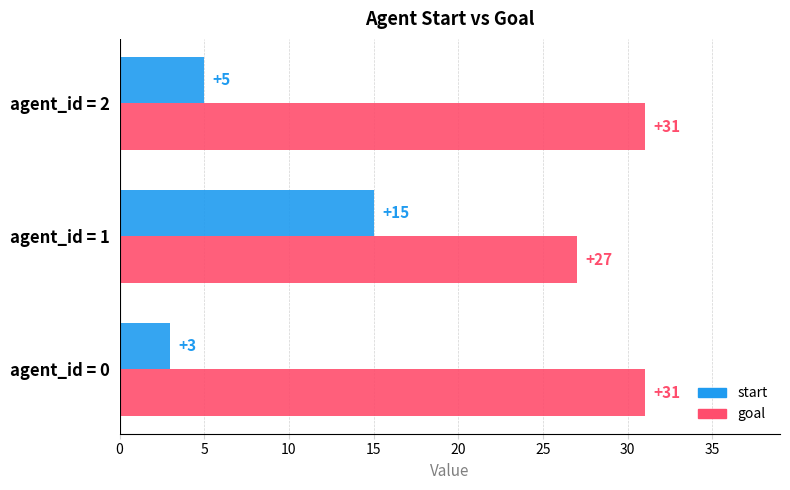

Which series has the widest spread of values?

start